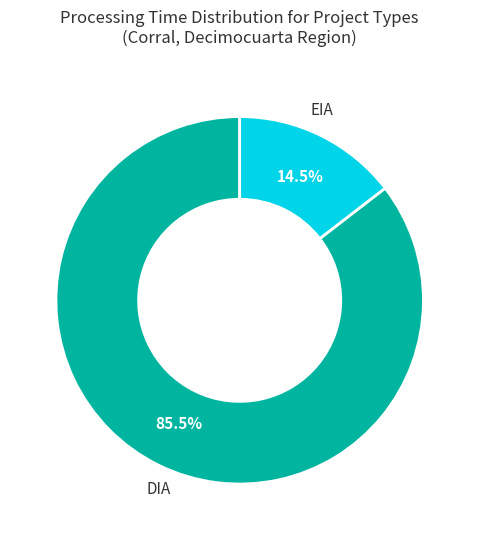

Does any single category account for the majority?

Yes